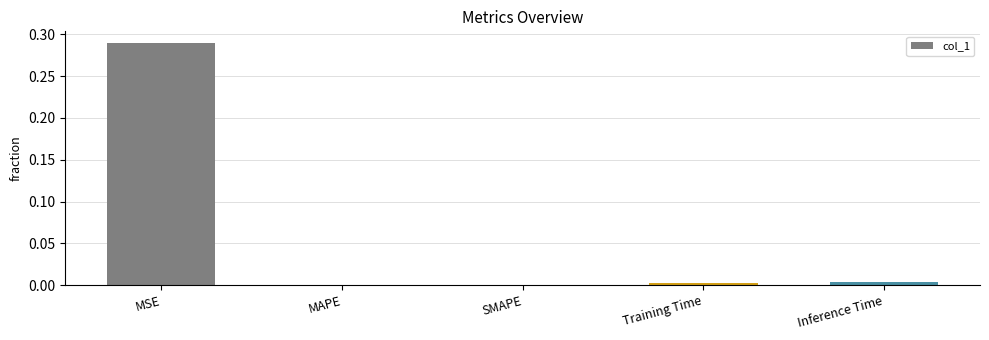

Count the number of data series in this chart.

1